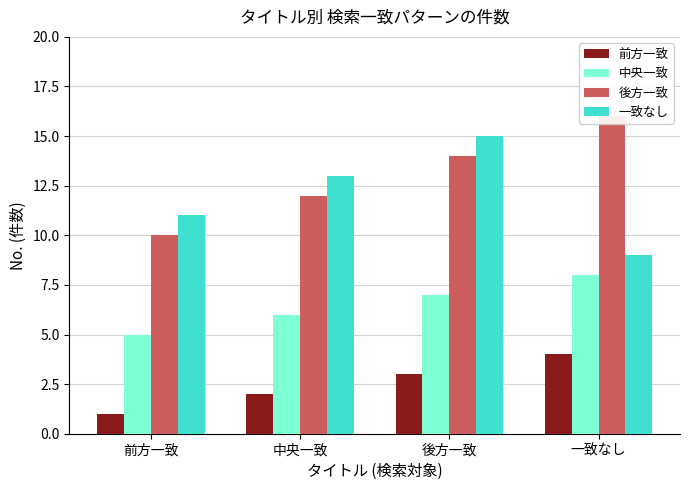

What is the difference between the maximum and second lowest values in the 後方一致 series?

4